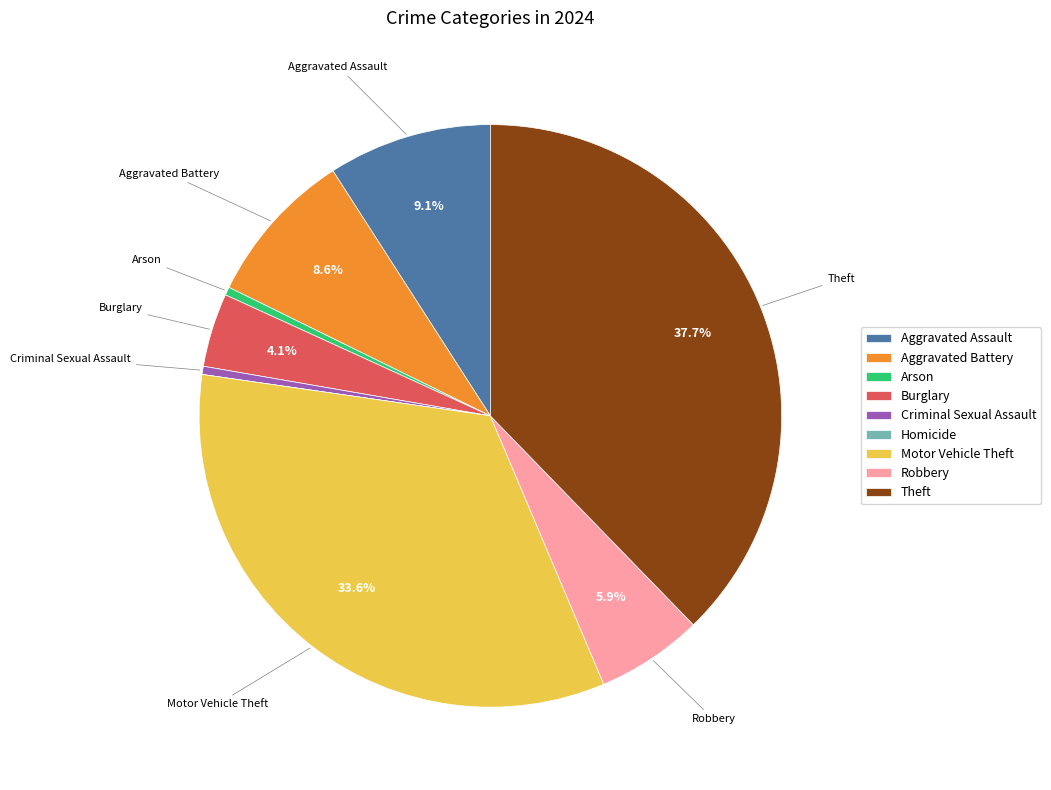

Which slice is the largest?

Theft